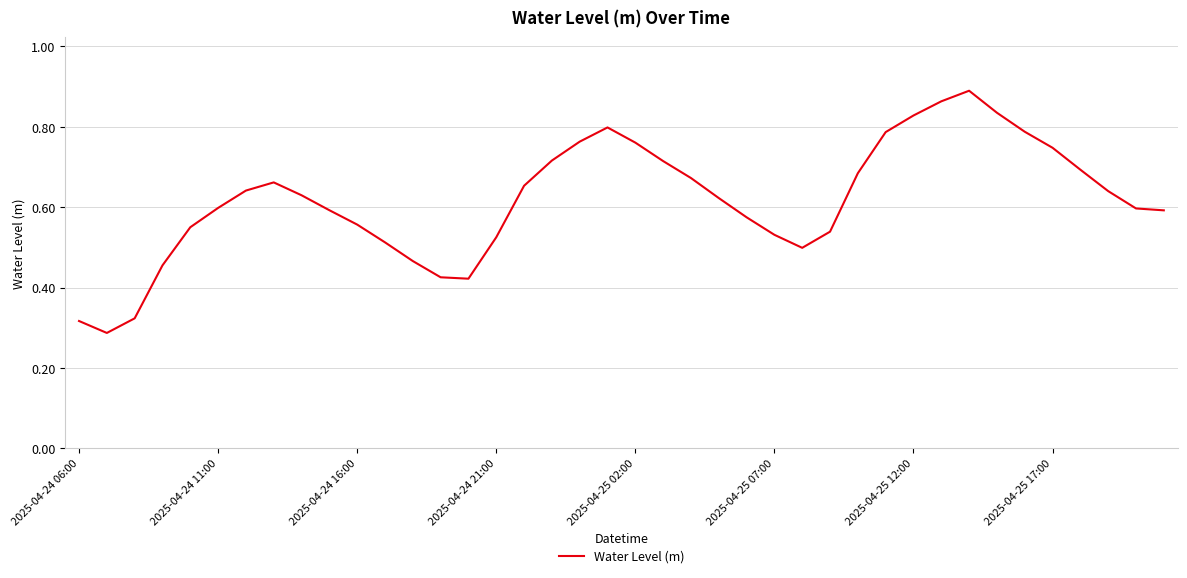

True or false: the data shows 0.3 at 2025-04-24 21:00.

False